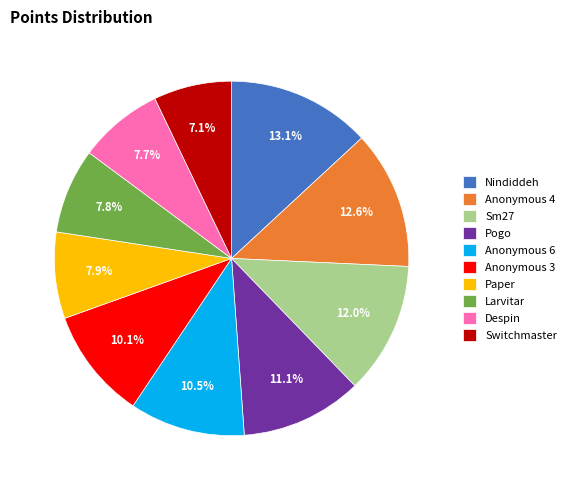

Does Pogo represent more than half of the total?

No